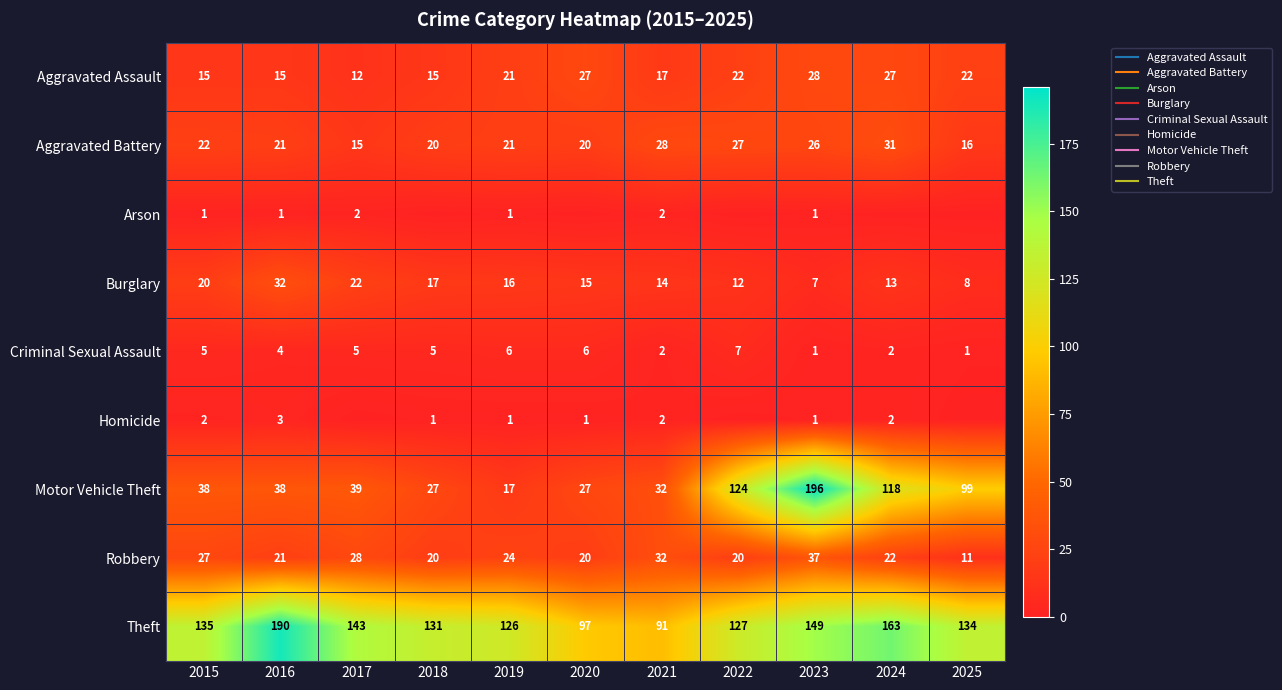

Which category has the lowest value across all series?

2018